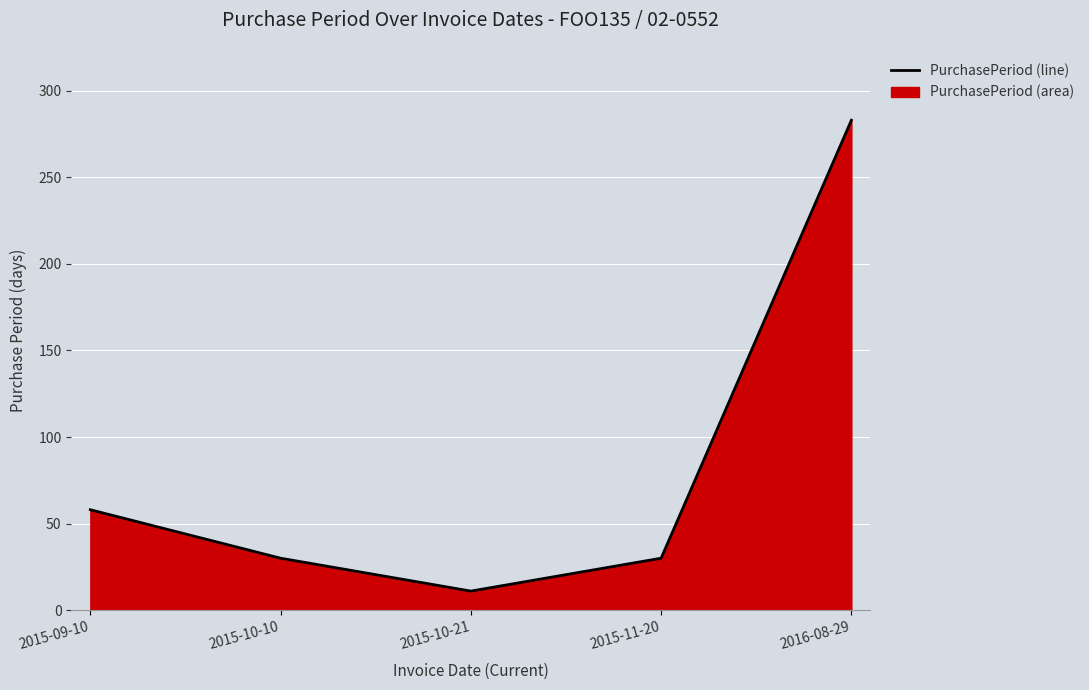

How many distinct data groups are displayed?

1